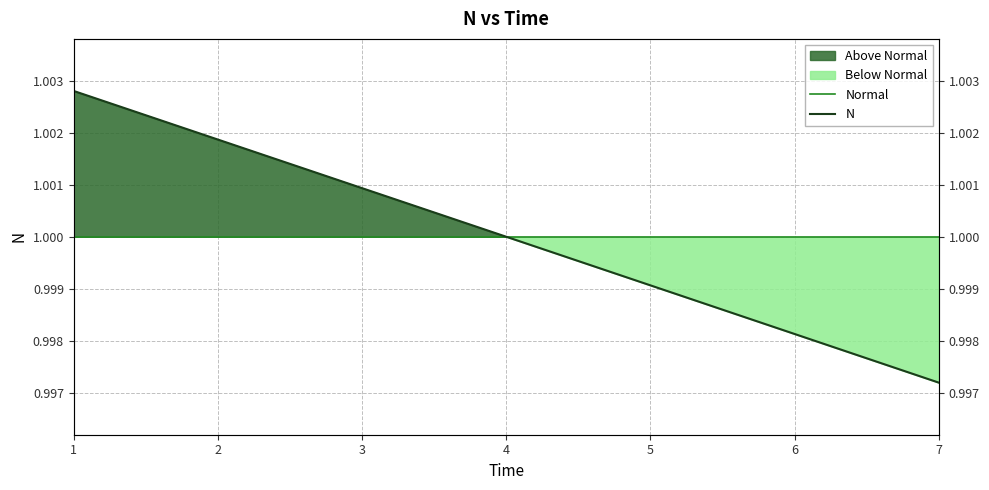

Which series has the widest spread of values?

N